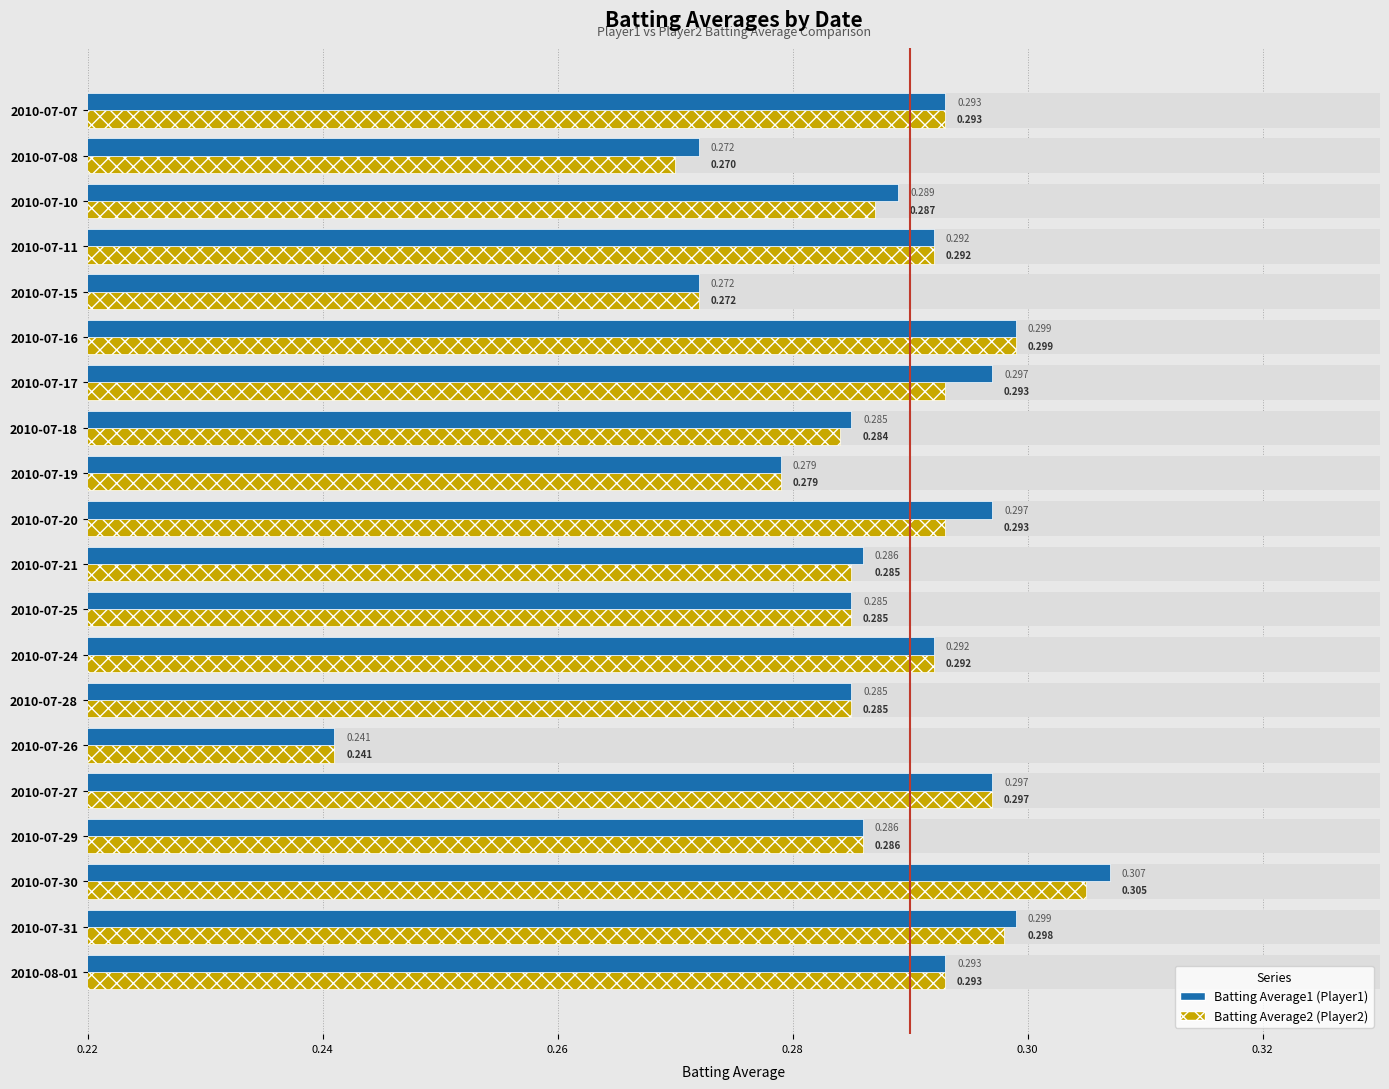

Read the Batting Average2 value at 2010-07-18.

0.3